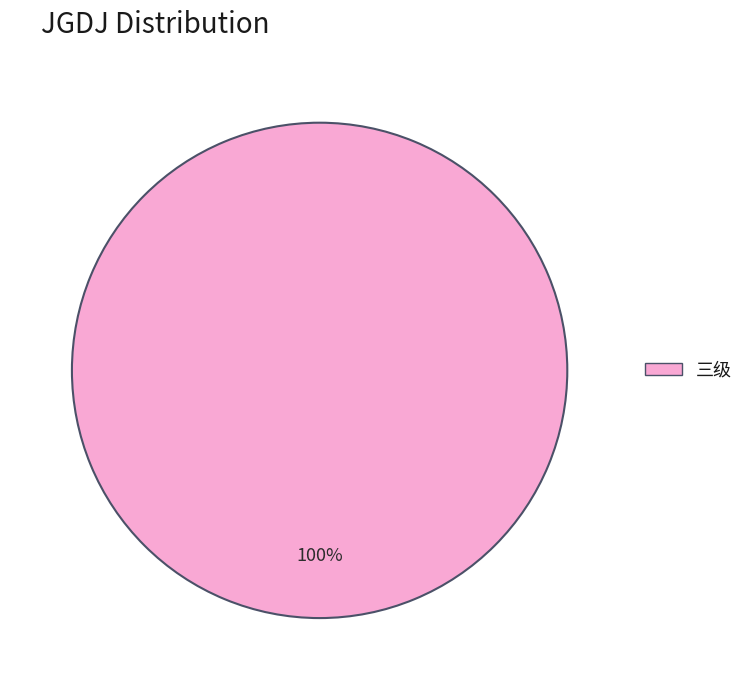

How many segments does this pie chart have?

1